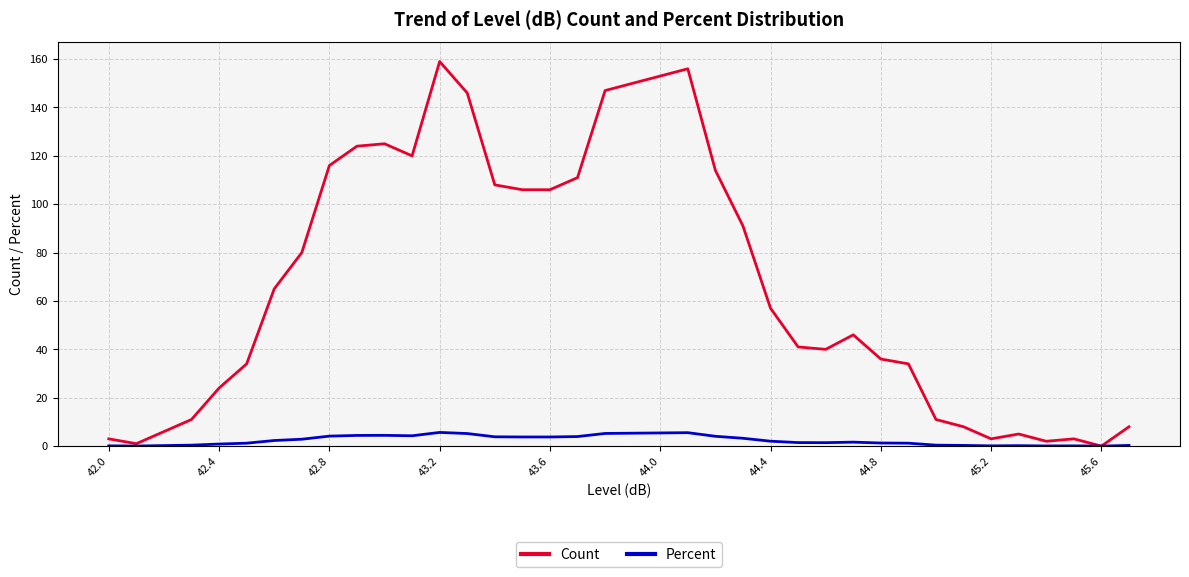

How many distinct data groups are displayed?

2